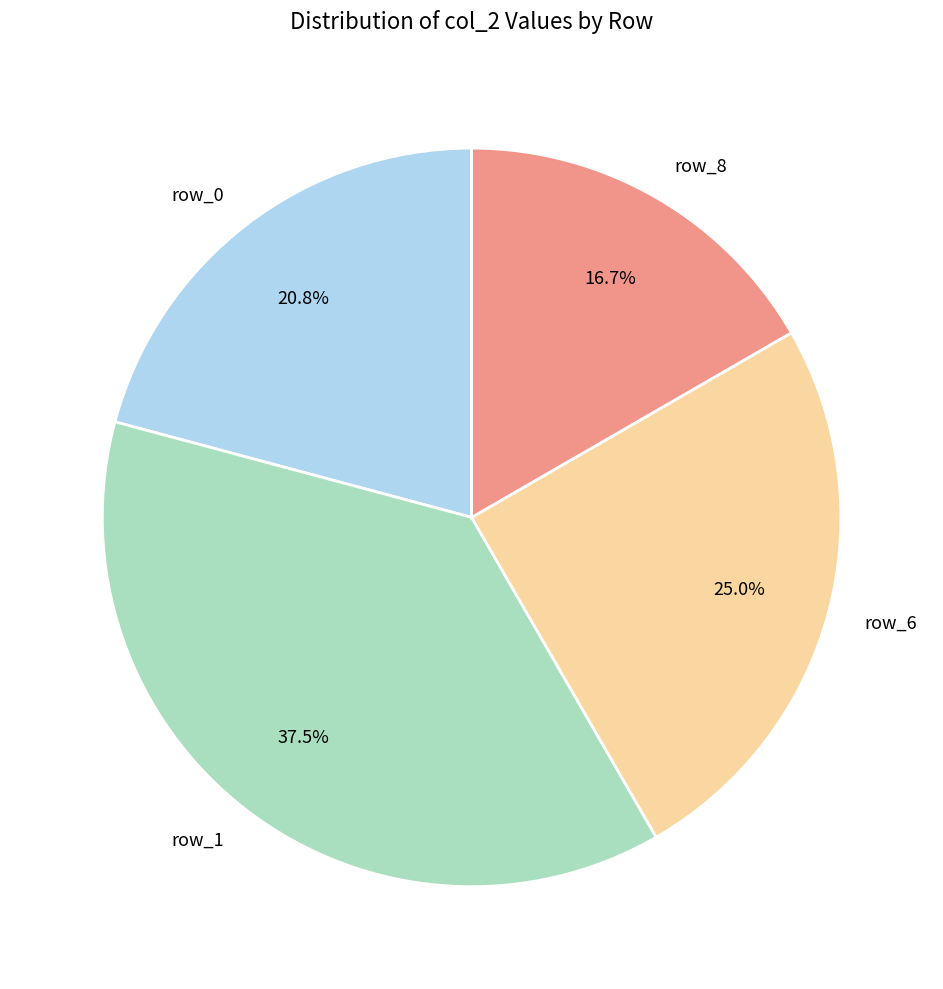

Rank the categories by value from highest to lowest.

row_1, row_6, row_0, row_8